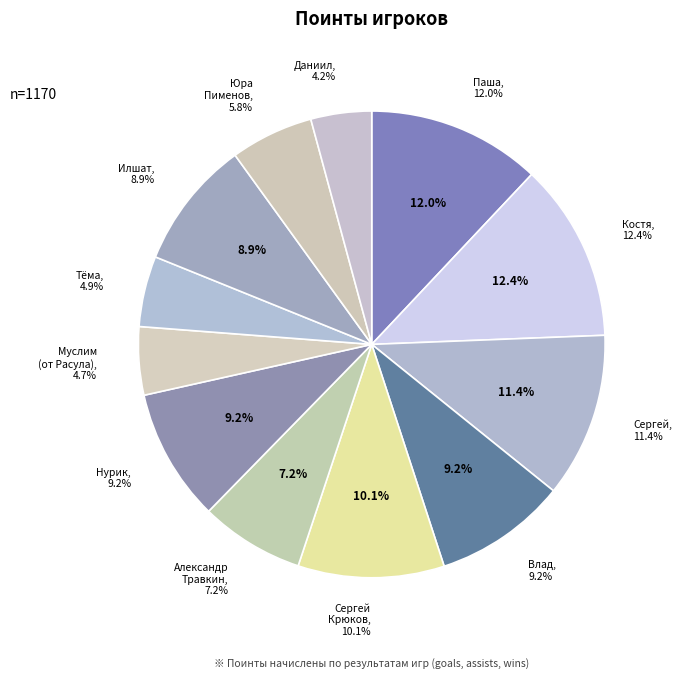

Is there any slice that represents more than half of the pie?

No